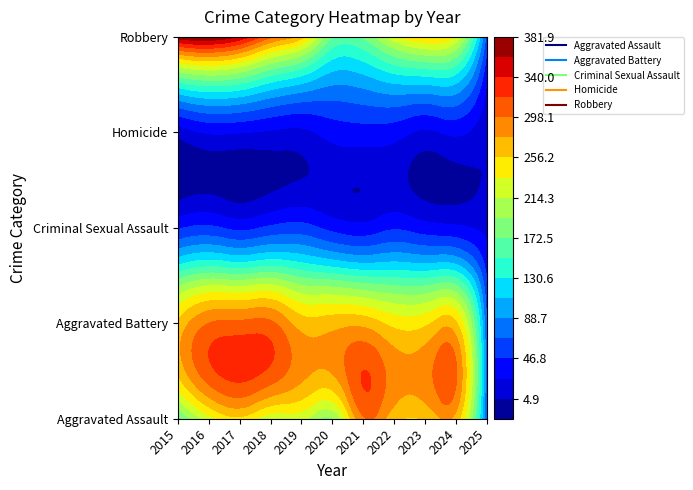

List the series in order of their peak value, highest first.

Robbery, Aggravated Battery, Aggravated Assault, Criminal Sexual Assault, Homicide